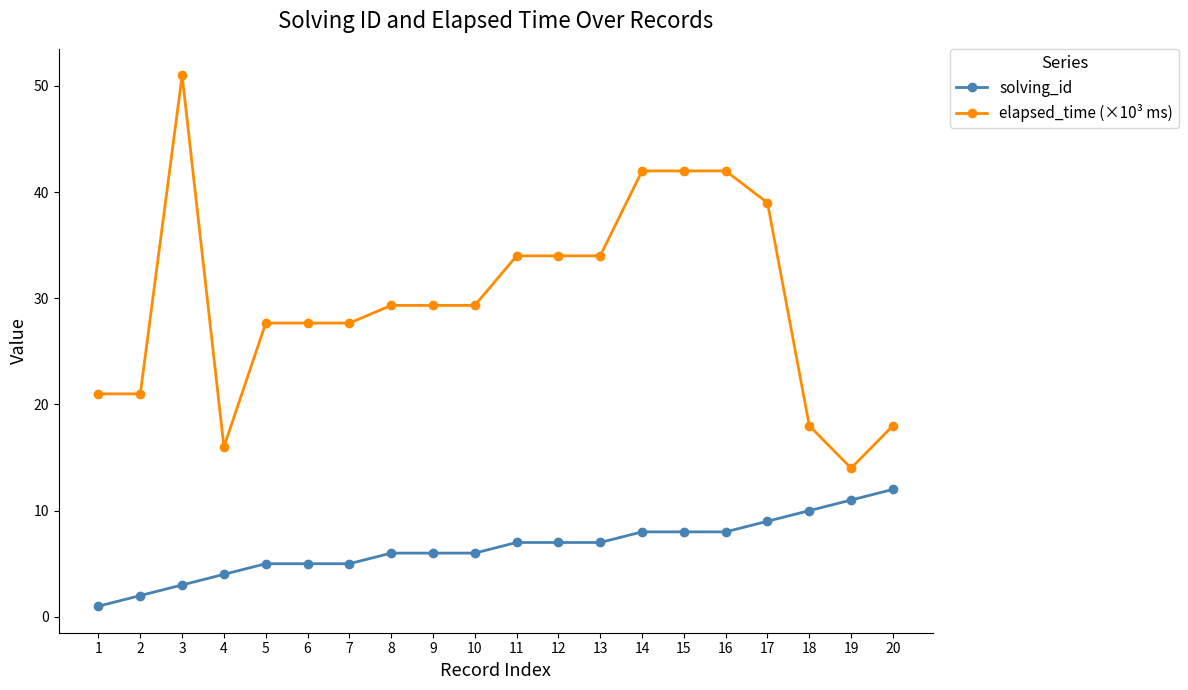

What is the difference between the solving_id values at 12 and 4?

3.0